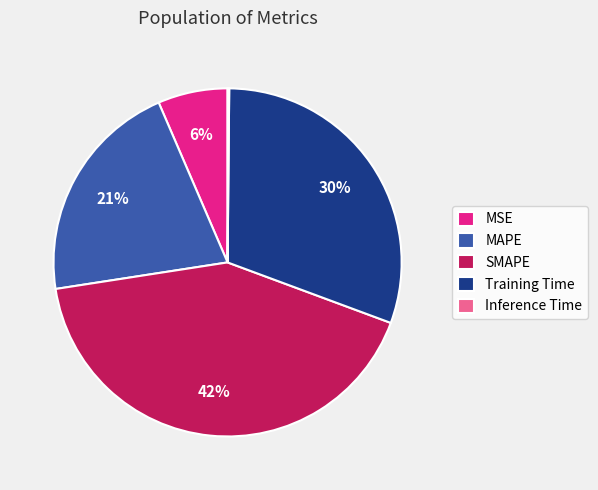

Which slice is the largest?

SMAPE